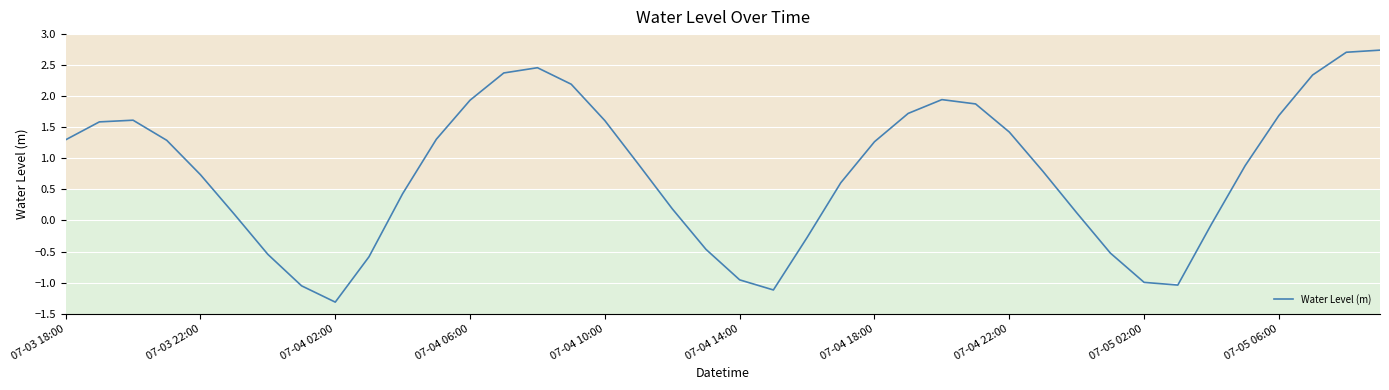

What is the difference between the maximum and minimum values?

4.1